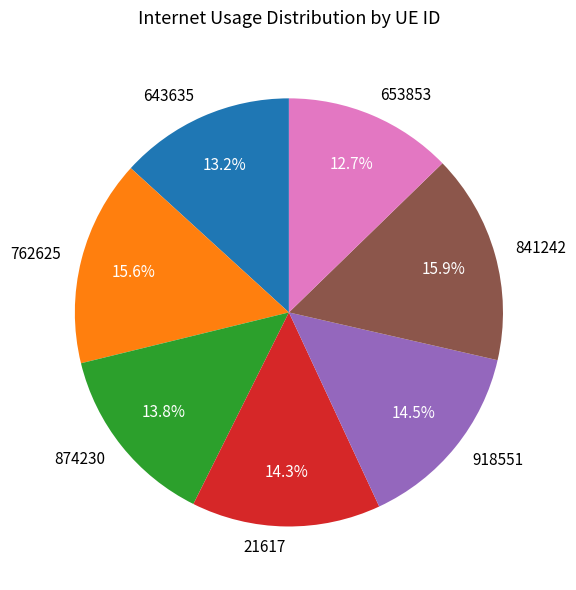

Do 653853 and 762625 together represent more than half of the pie?

No